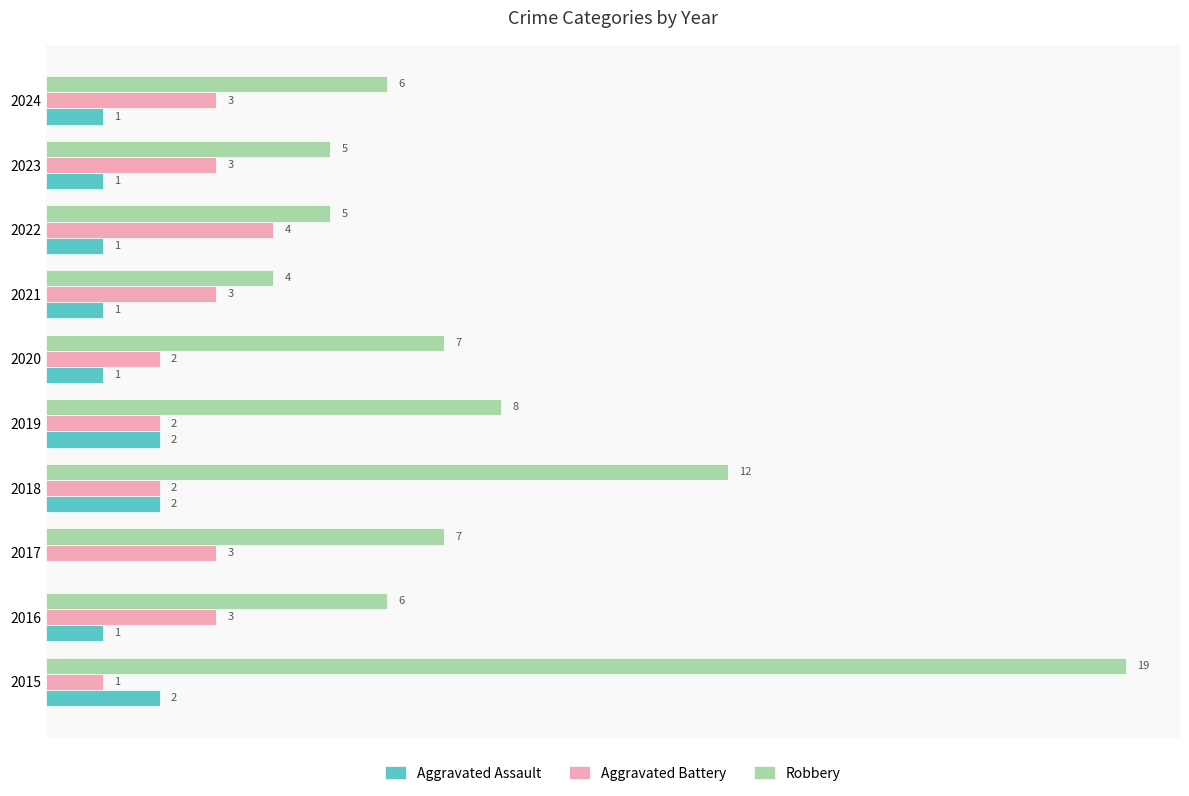

Which series has the largest total across all categories?

Robbery